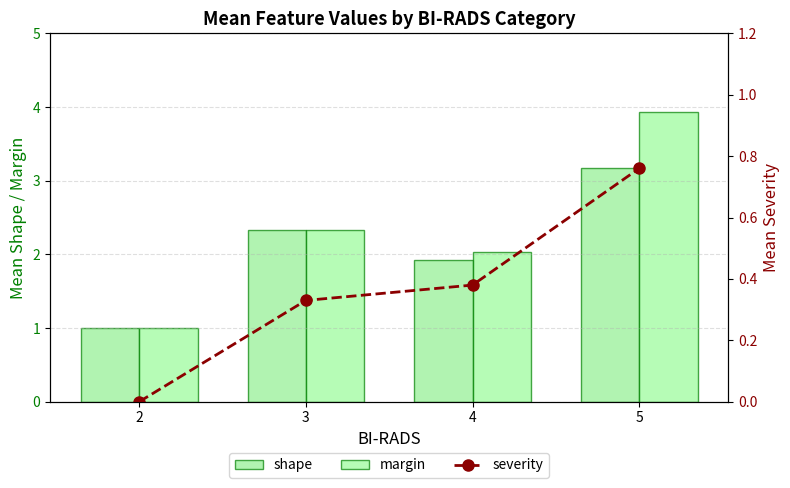

Is the value of severity at 5 greater than the value of shape at 4?

No